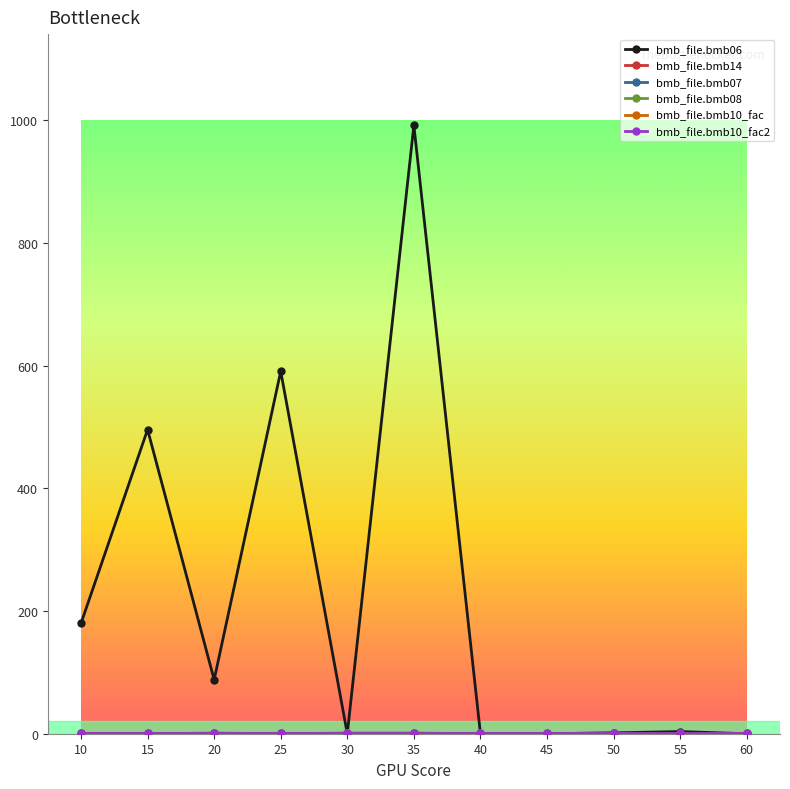

Which series has the largest total across all categories?

bmb_file.bmb06